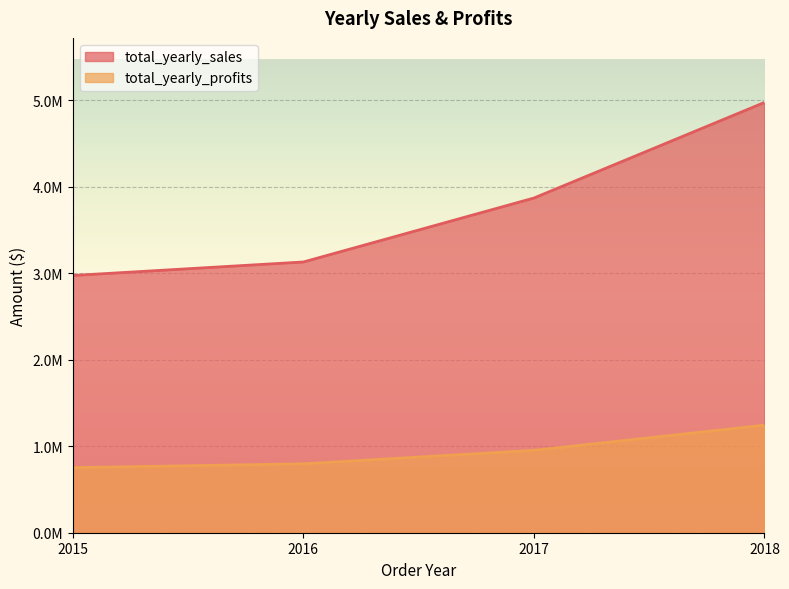

What is the value of the total_yearly_profits point at the 1st from the left?

752529.1